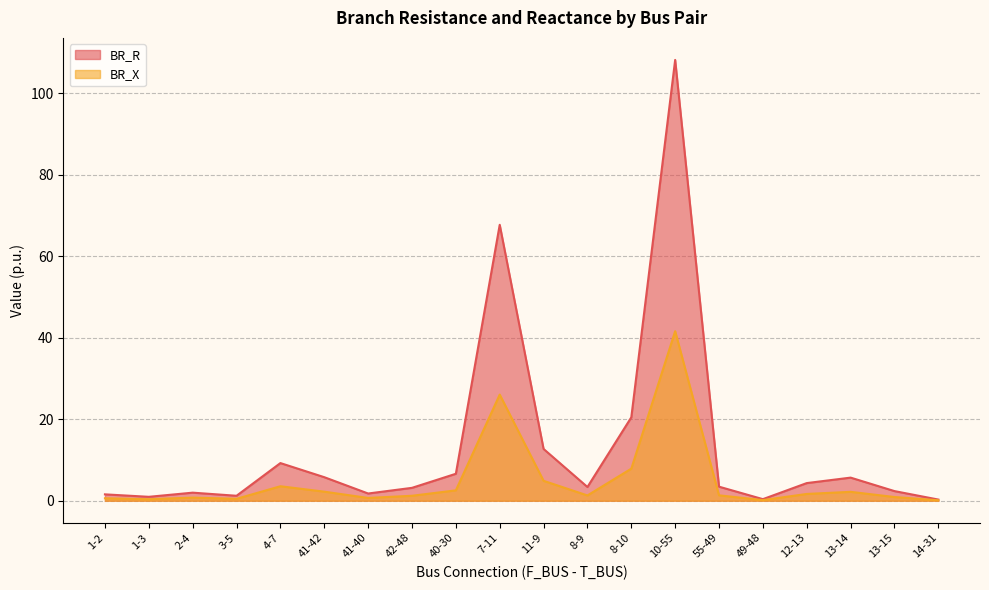

Does the chart display data point markers on the line(s)?

No